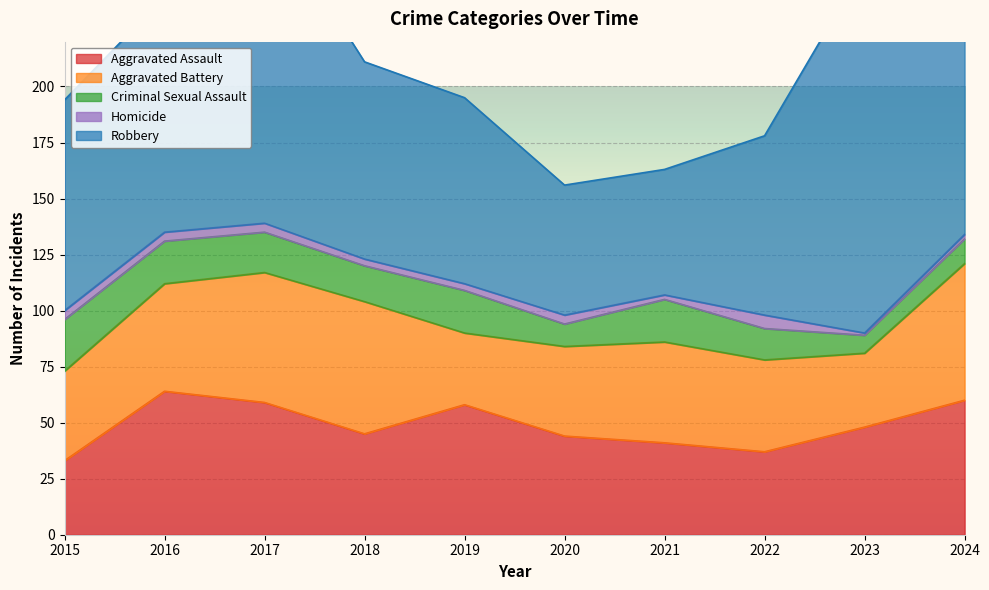

What is the lowest value of the Robbery series?

56